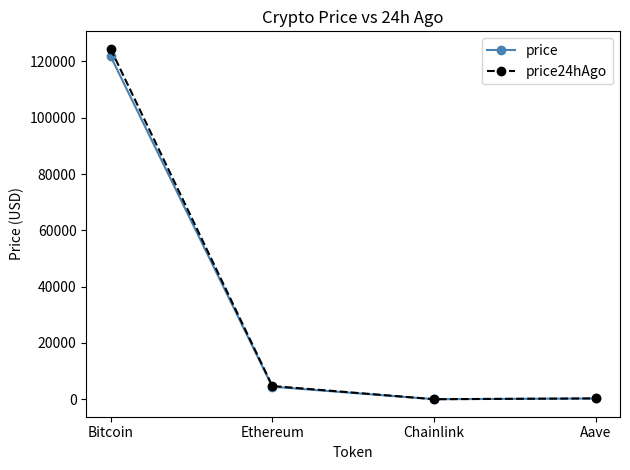

Where is the first local minimum for price?

Chainlink